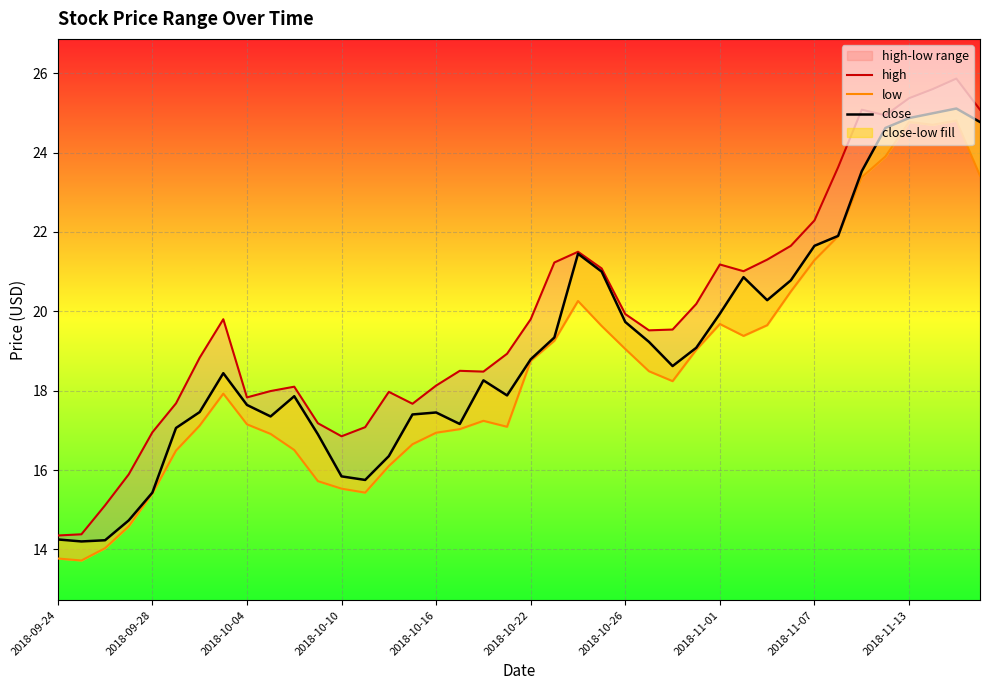

At which label does high reach its minimum?

2018-09-24